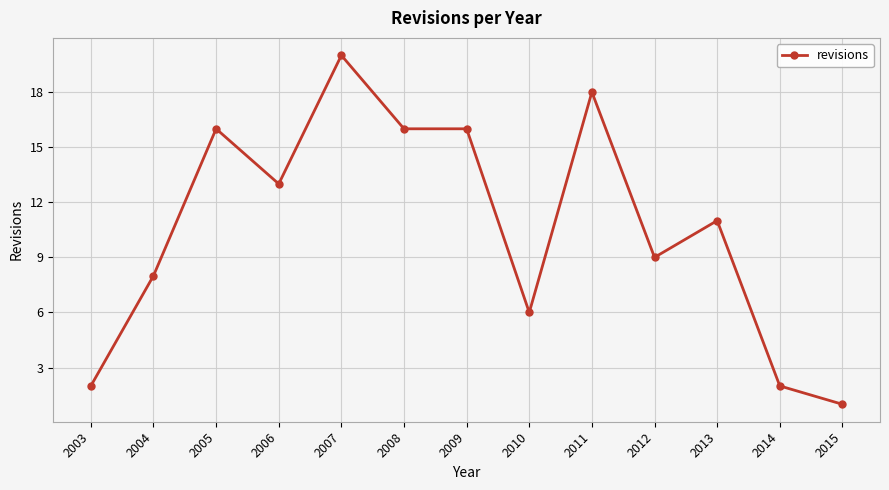

How many data points does each series have?

13